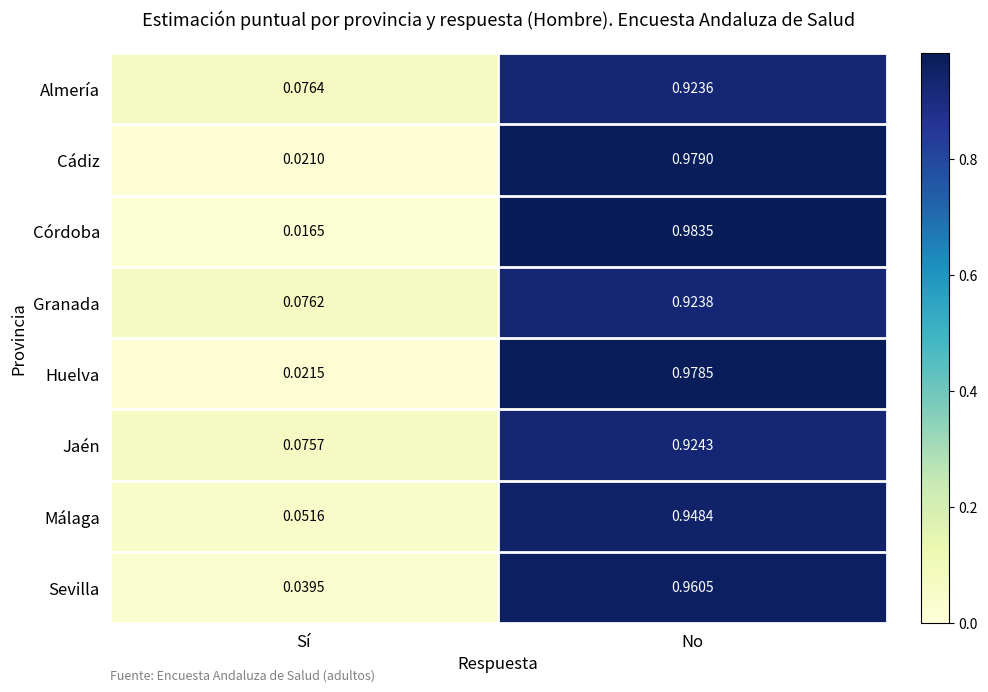

Count the number of data series in this chart.

8